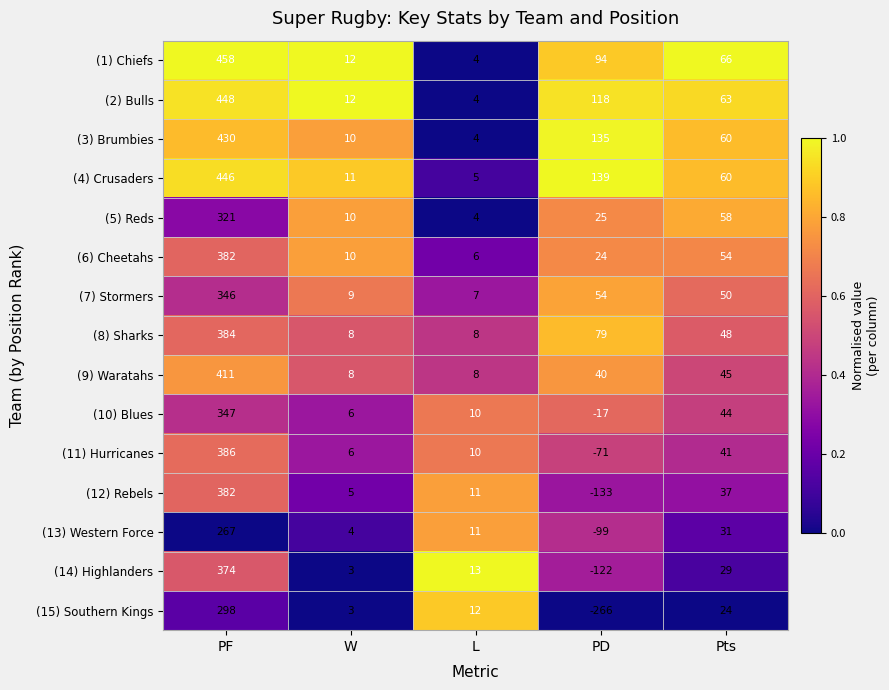

What is the greatest value displayed?

458